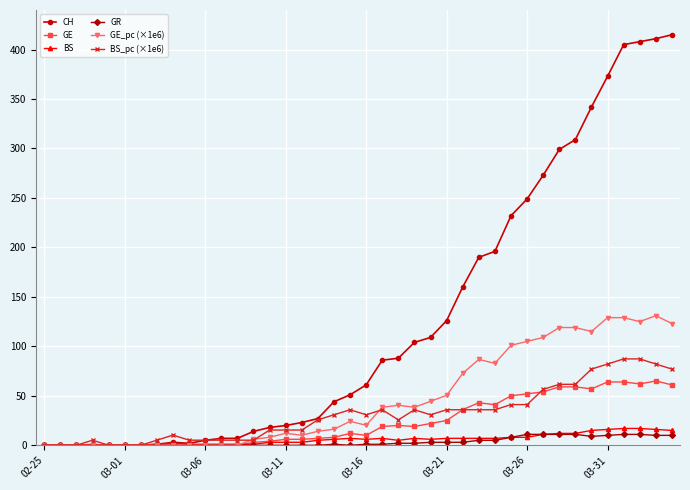

Which series has the largest range (max minus min)?

CH